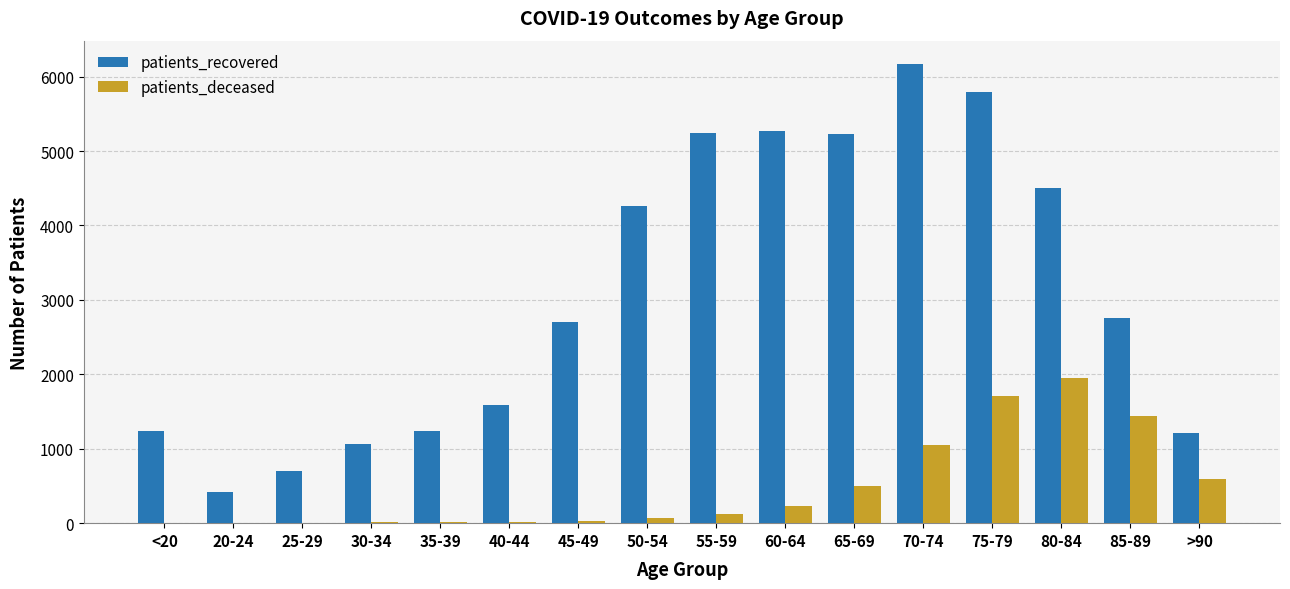

What is the spread (max minus min) of values at 75-79?

4077